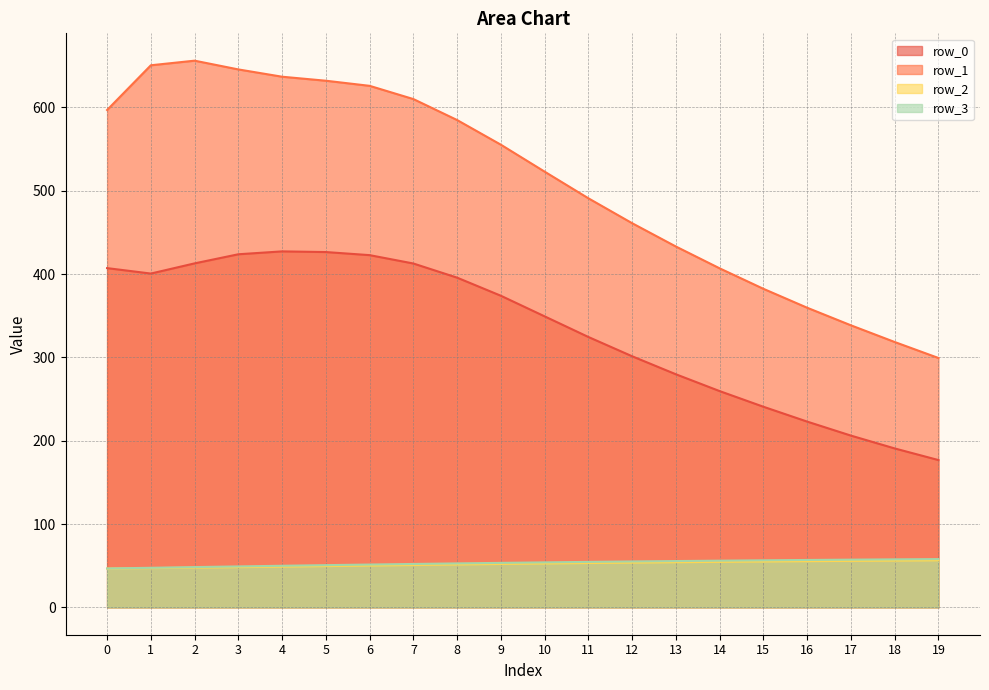

What is the lowest value of the row_1 series?

299.3